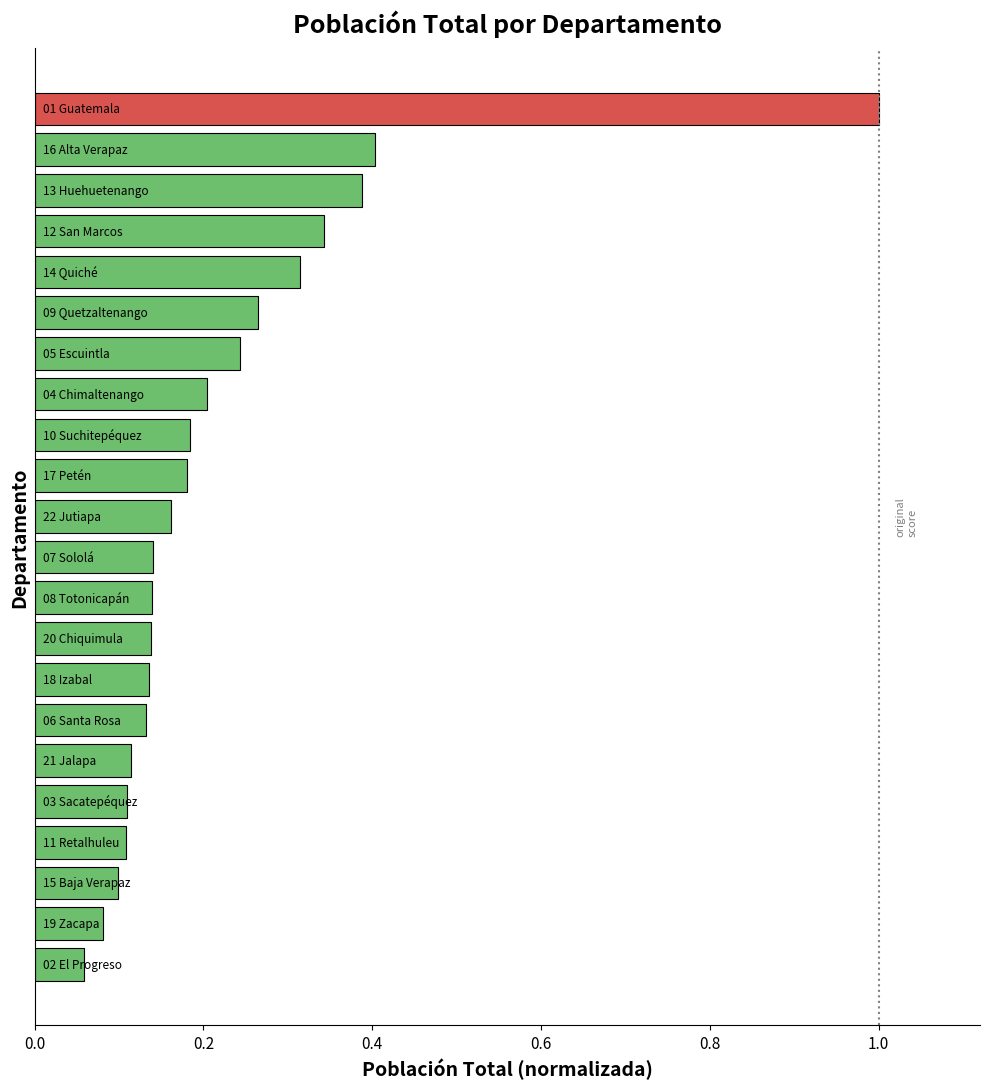

How many bars are there in total?

22